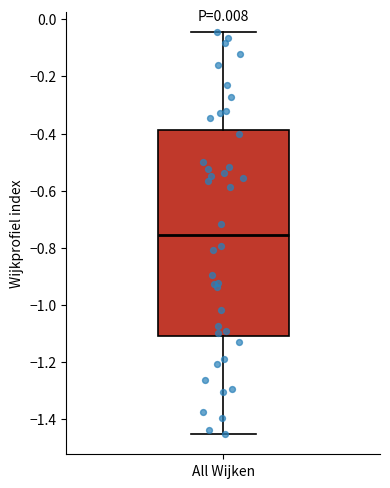

Read this box plot against the y-axis: the position of the median line, the range covered by the box, and the ends of both whiskers. The values are not printed on the chart, so give them approximately, as read against the axis.

median -0.76, box -1.10 to -0.38, whiskers -1.46 to -0.04